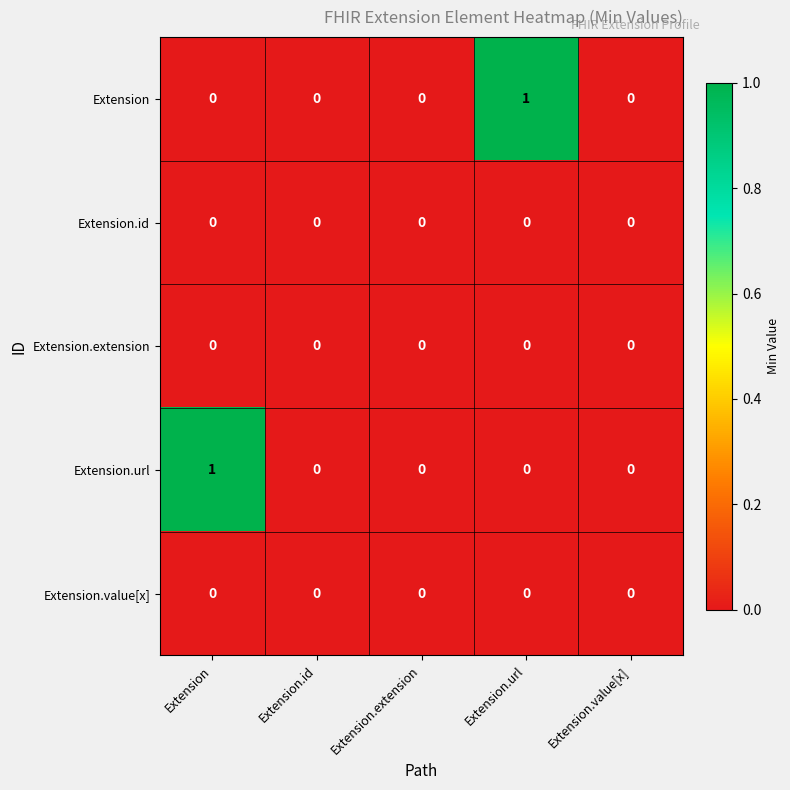

Is it true that Extension.url equals 0 at Extension.extension?

True